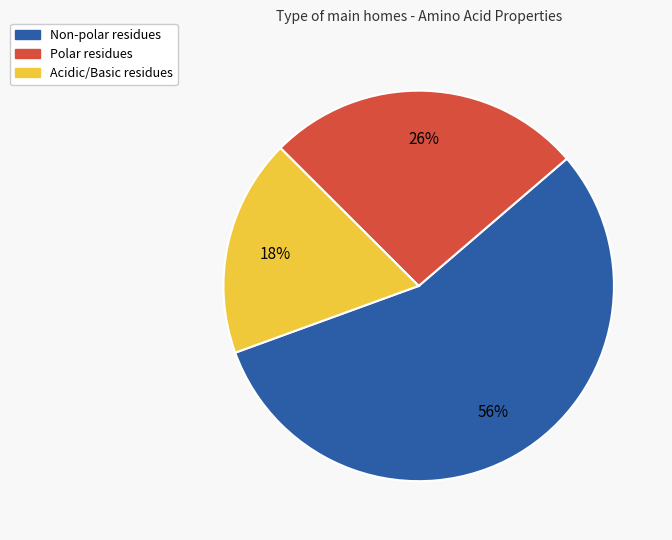

Which has a higher value, Polar residues or Acidic/Basic residues?

Polar residues